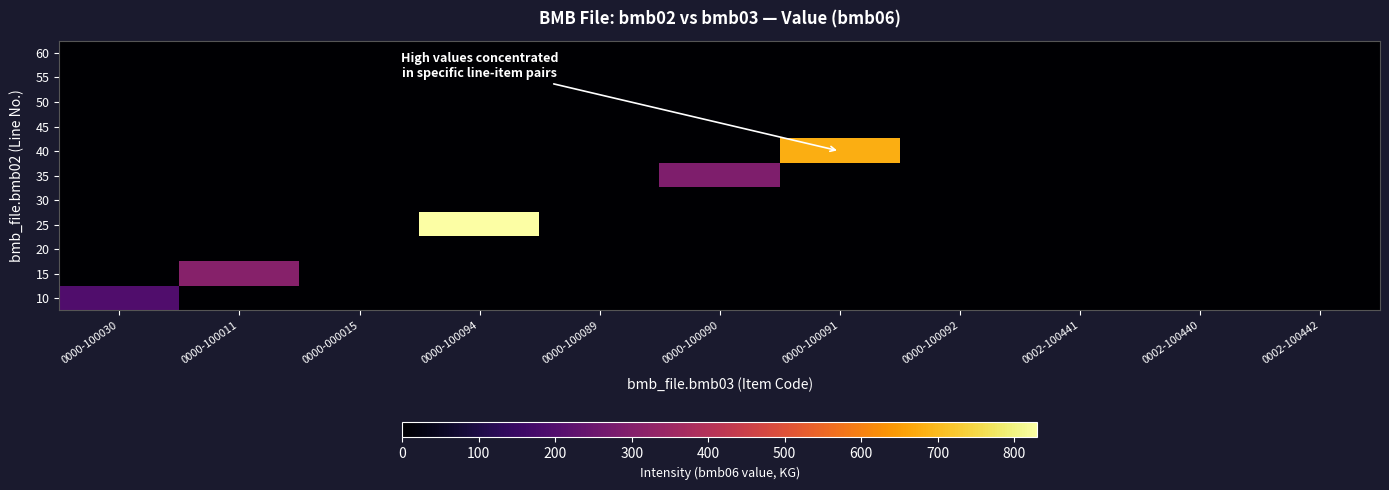

What is the greatest value displayed?

830.0